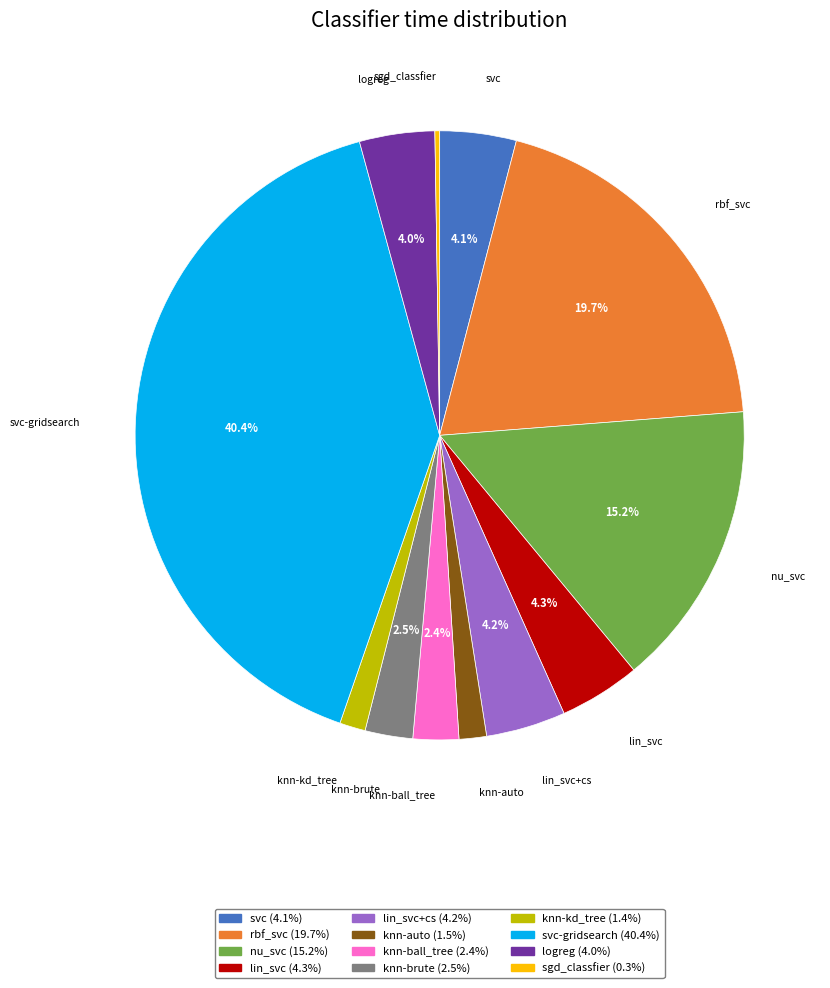

Approximately how many times larger is the value at lin_svc compared to rbf_svc?

0.2